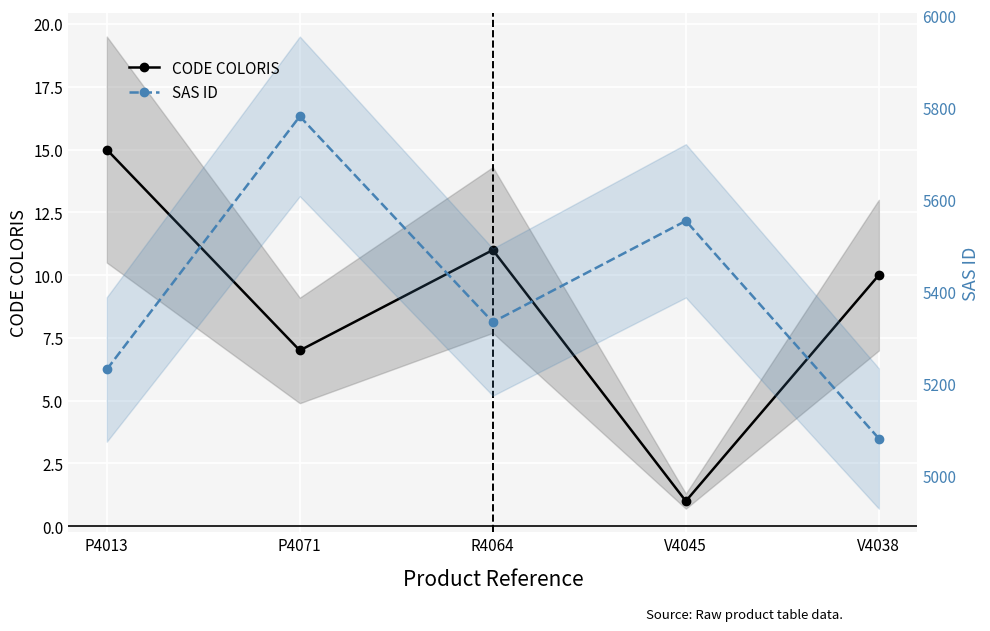

True or false: CODE COLORIS and SAS ID intersect in this chart.

False